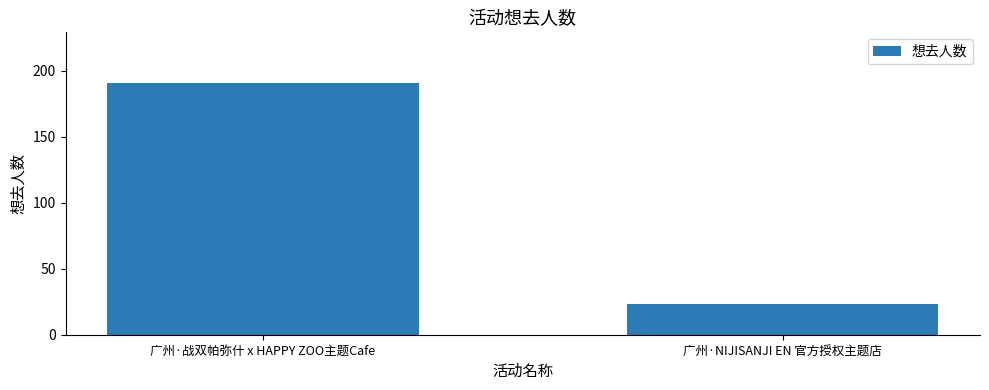

Which has a higher value, 广州·NIJISANJI EN 官方授权主题店 or 广州·战双帕弥什 x HAPPY ZOO主题Cafe?

广州·战双帕弥什 x HAPPY ZOO主题Cafe